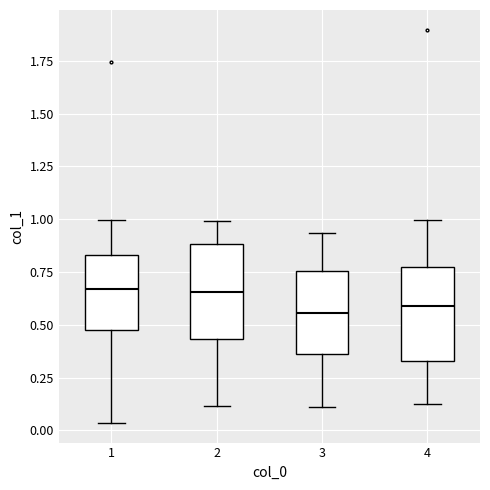

Reading left to right, read every box against the y-axis: the position of its median line, the range the box covers, and the ends of its whiskers. The values are not printed on the chart, so give them approximately, as read against the axis.

1: median 0.65, box 0.50 to 0.85, whiskers 0.05 to 1.00
2: median 0.65, box 0.45 to 0.90, whiskers 0.10 to 1.00
3: median 0.55, box 0.35 to 0.75, whiskers 0.10 to 0.95
4: median 0.60, box 0.35 to 0.75, whiskers 0.10 to 1.00